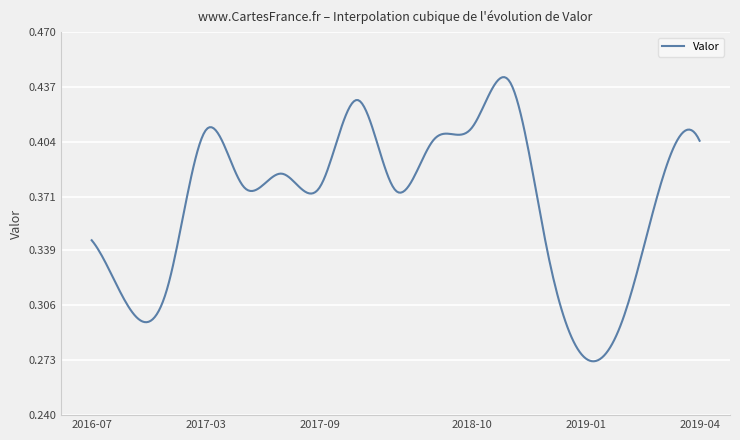

Where is the first local maximum?

2017-03-06